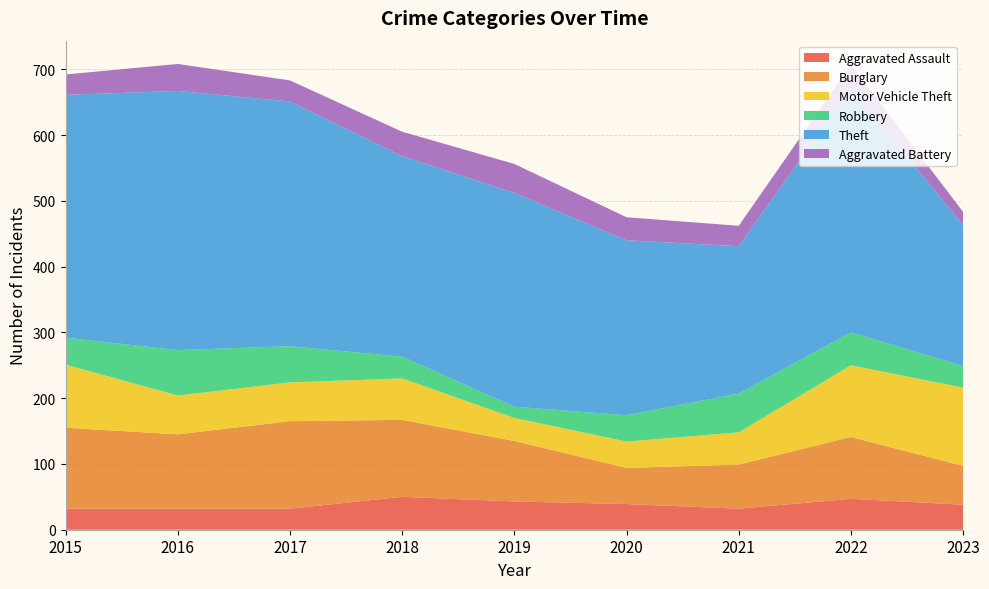

Reading left to right, extract all data points from this chart.

Aggravated Assault: 32	32	32	50	43	39	32	47	38
Burglary: 123	113	133	117	92	55	67	94	59
Motor Vehicle Theft: 96	59	59	63	35	40	49	109	119
Robbery: 41	69	55	33	17	40	59	50	33
Theft: 369	394	372	305	325	266	224	371	214
Aggravated Battery: 31	41	32	37	44	35	31	36	20